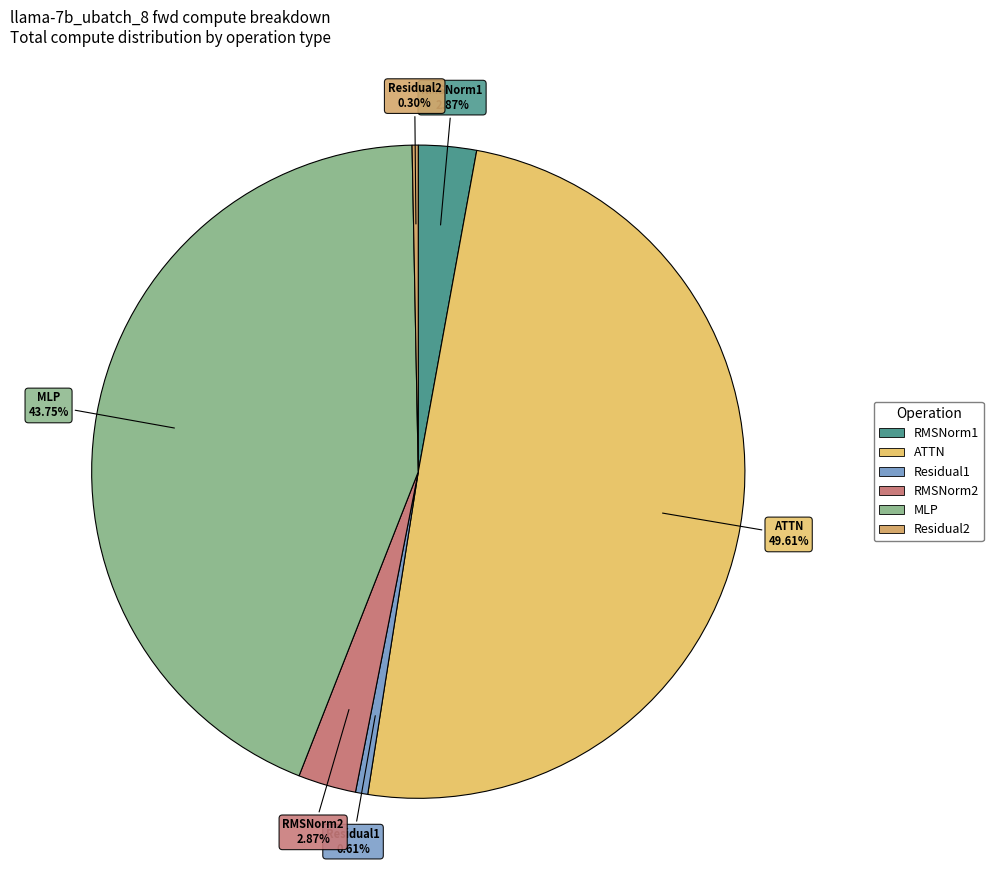

Is the sum of MLP and RMSNorm2 greater than half?

No